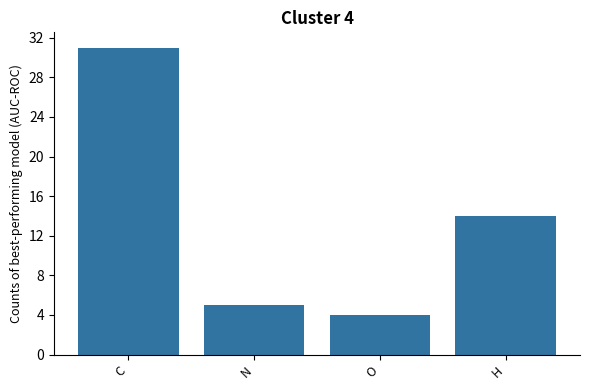

Which label corresponds to the smallest value in the chart?

O